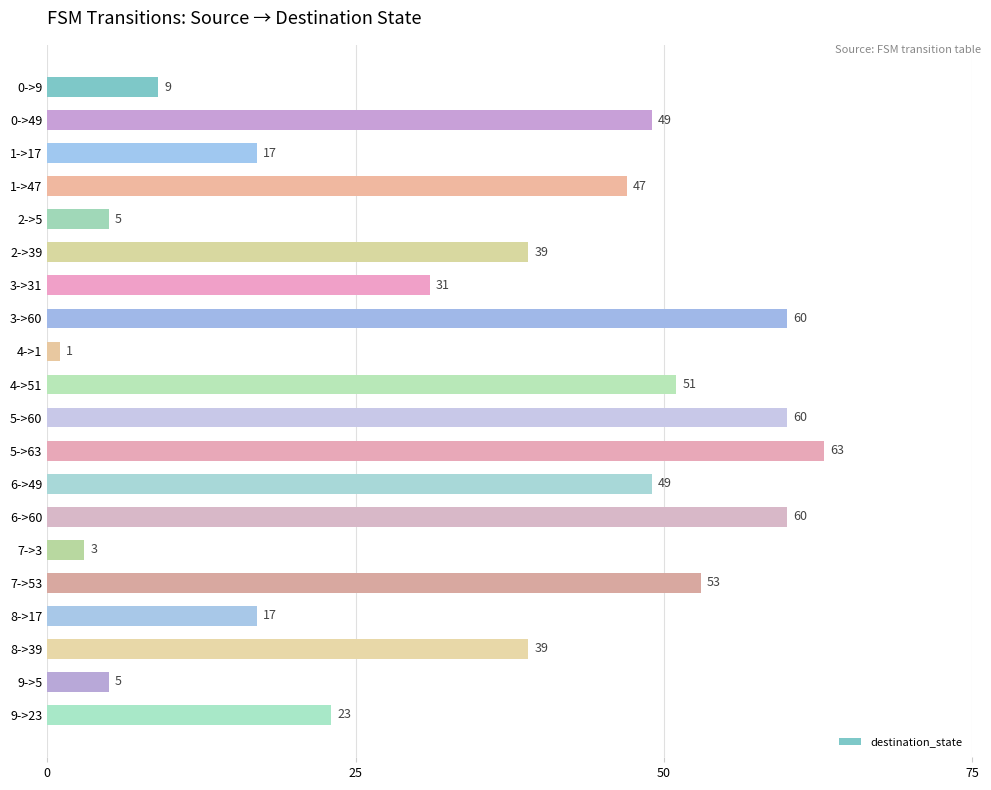

The chart shows a value of 86 at 5->63. True or false?

False